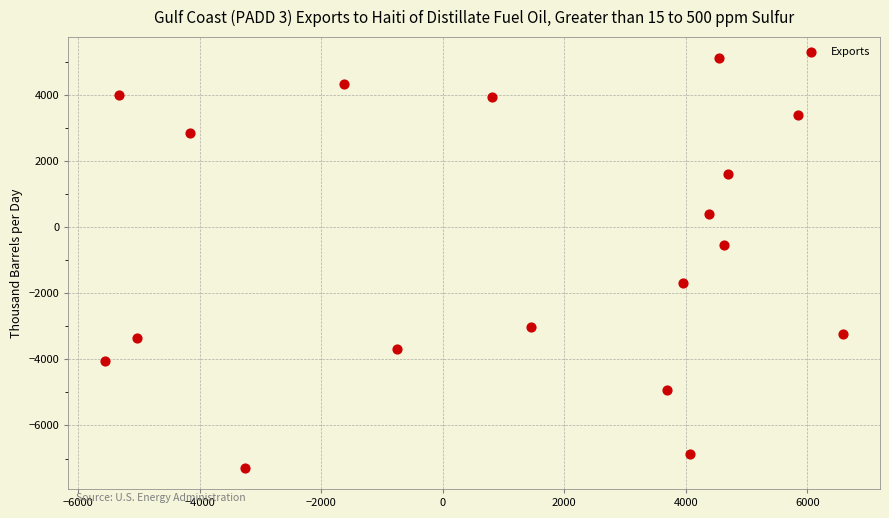

What is the range of X values (max minus min)?

12140.3